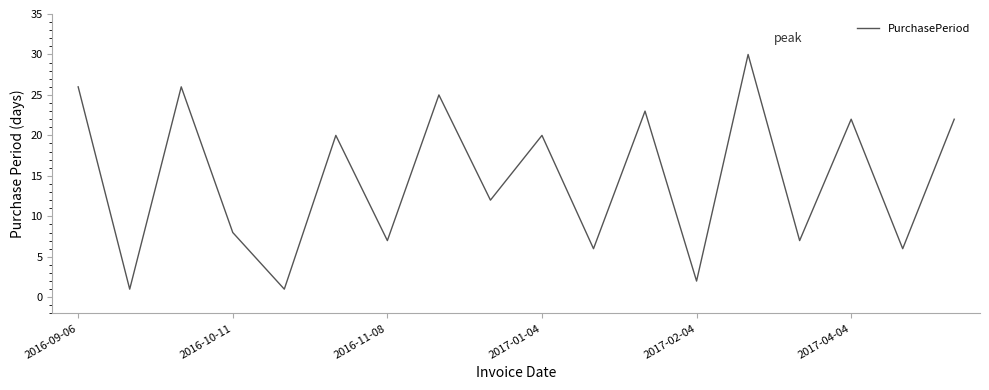

What is the greatest value displayed?

30